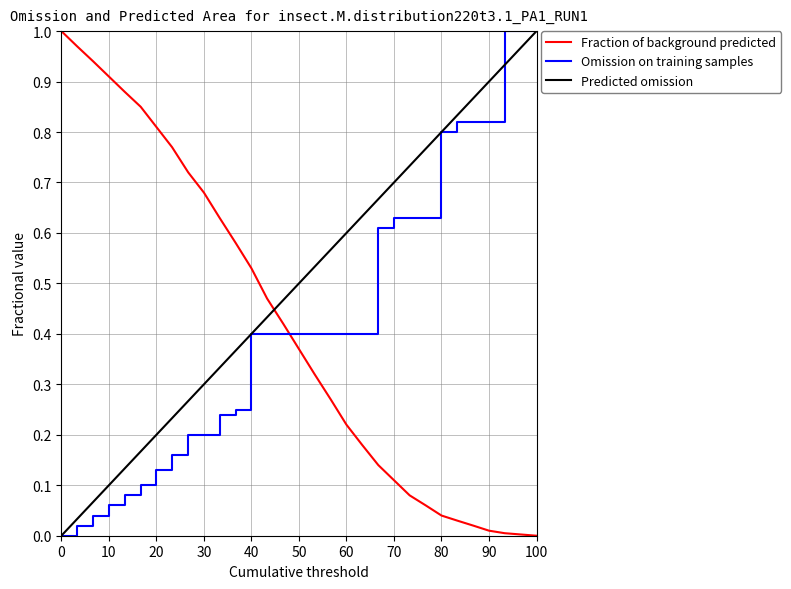

Which series has the largest total across all categories?

Predicted omission